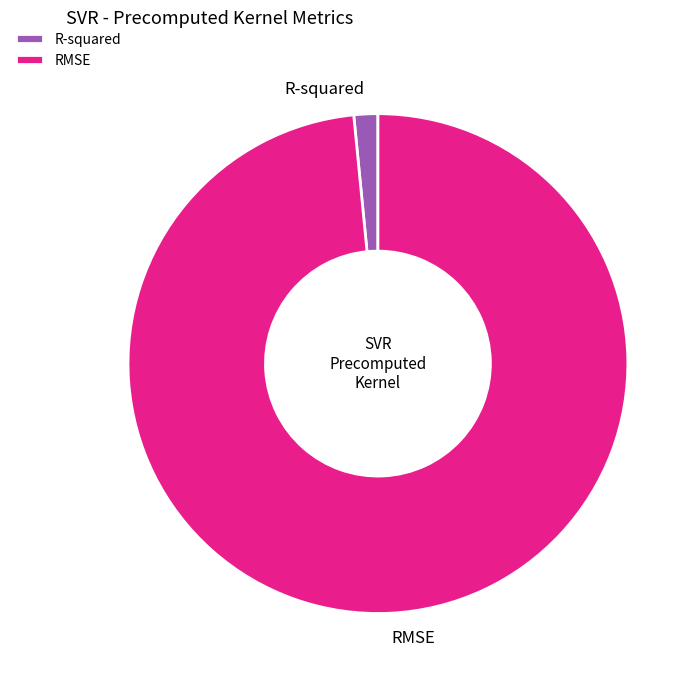

Between R-squared and RMSE, which is larger?

RMSE